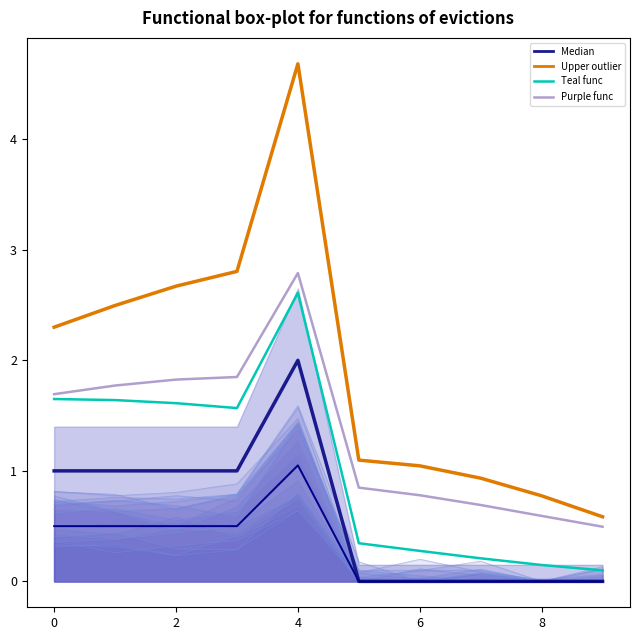

The Teal func series shows 0.2 at 9. True or false?

False